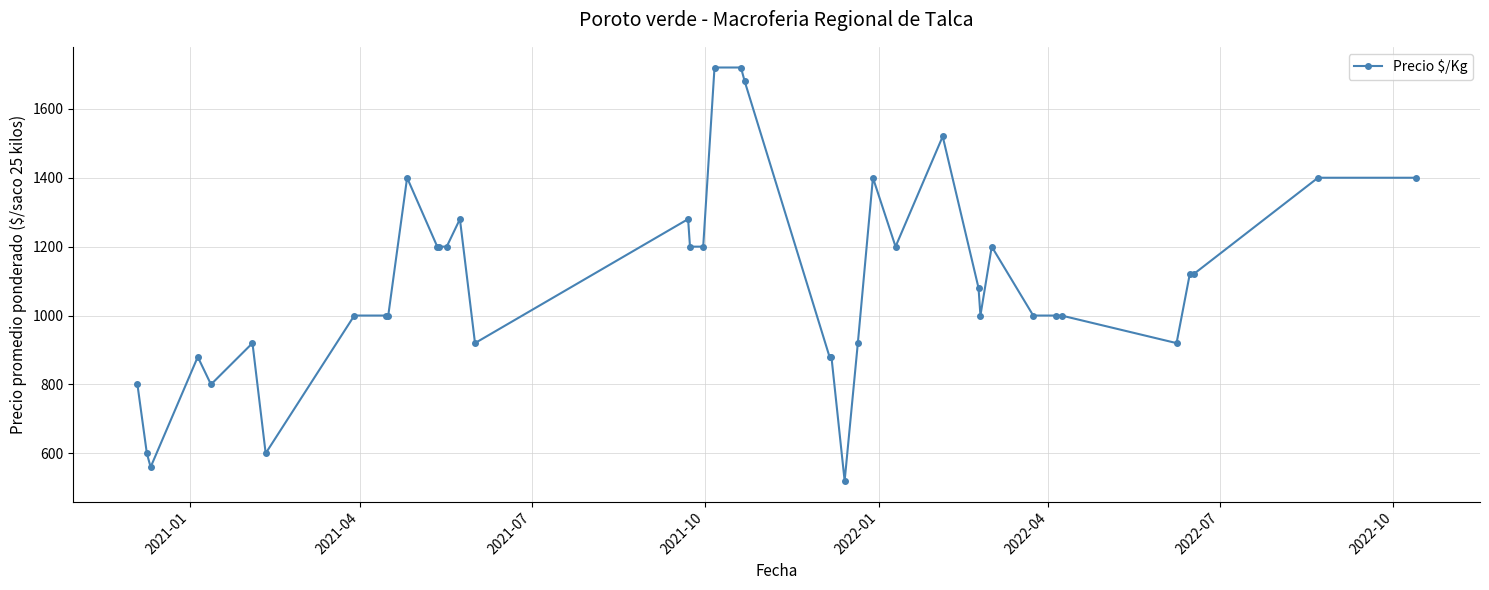

Is this an area chart (filled region under the line)?

No